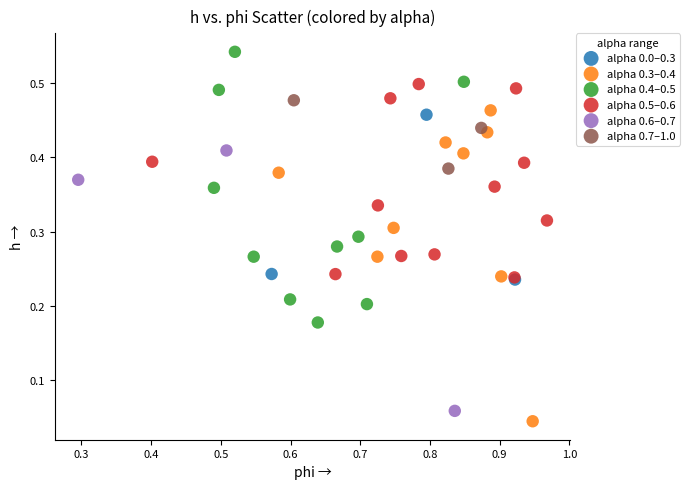

Which series has the widest spread of Y values?

alpha 0.3–0.4